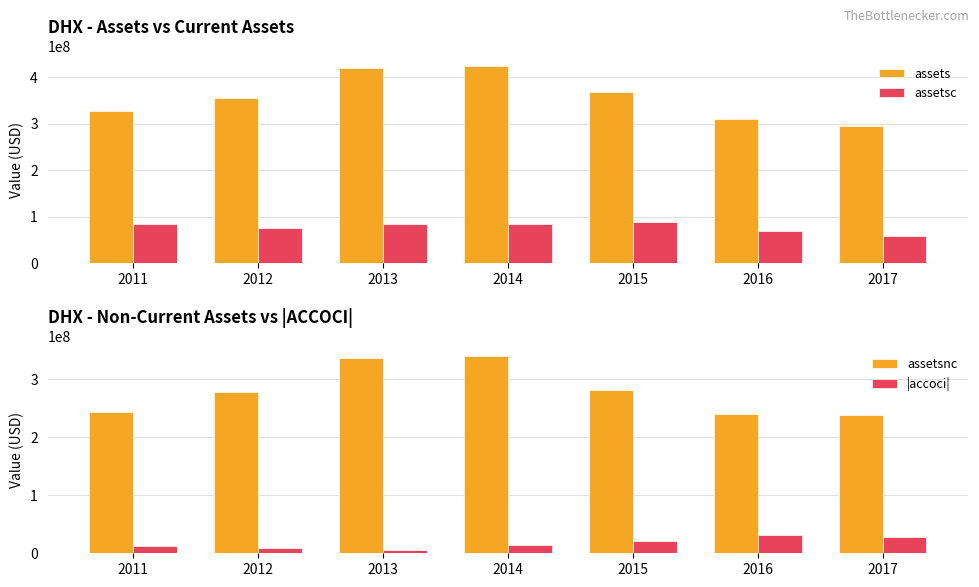

Which label corresponds to the largest value in the chart?

2014